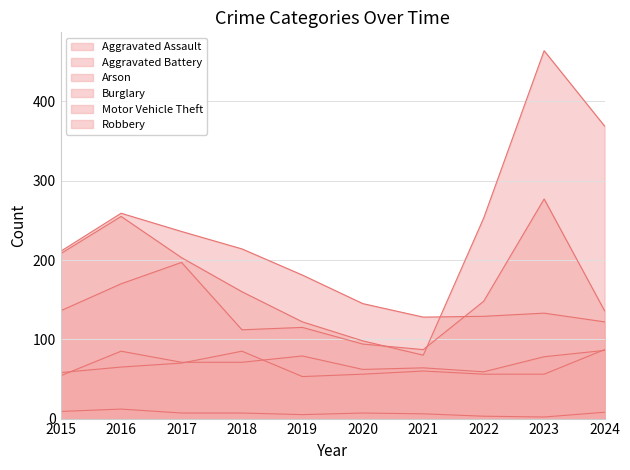

Reading right to left, what are all the values shown in this chart?

Aggravated Assault: 2024=86	2023=78	2022=59	2021=64	2020=62	2019=79	2018=71	2017=71	2016=85	2015=54
Aggravated Battery: 2024=87	2023=56	2022=56	2021=60	2020=56	2019=53	2018=85	2017=70	2016=65	2015=58
Arson: 2024=8	2023=2	2022=3	2021=6	2020=7	2019=5	2018=7	2017=7	2016=12	2015=9
Burglary: 2024=122	2023=133	2022=129	2021=128	2020=145	2019=181	2018=214	2017=236	2016=259	2015=211
Motor Vehicle Theft: 2024=369	2023=464	2022=253	2021=80	2020=98	2019=122	2018=160	2017=203	2016=255	2015=208
Robbery: 2024=136	2023=277	2022=148	2021=87	2020=94	2019=115	2018=112	2017=197	2016=170	2015=136